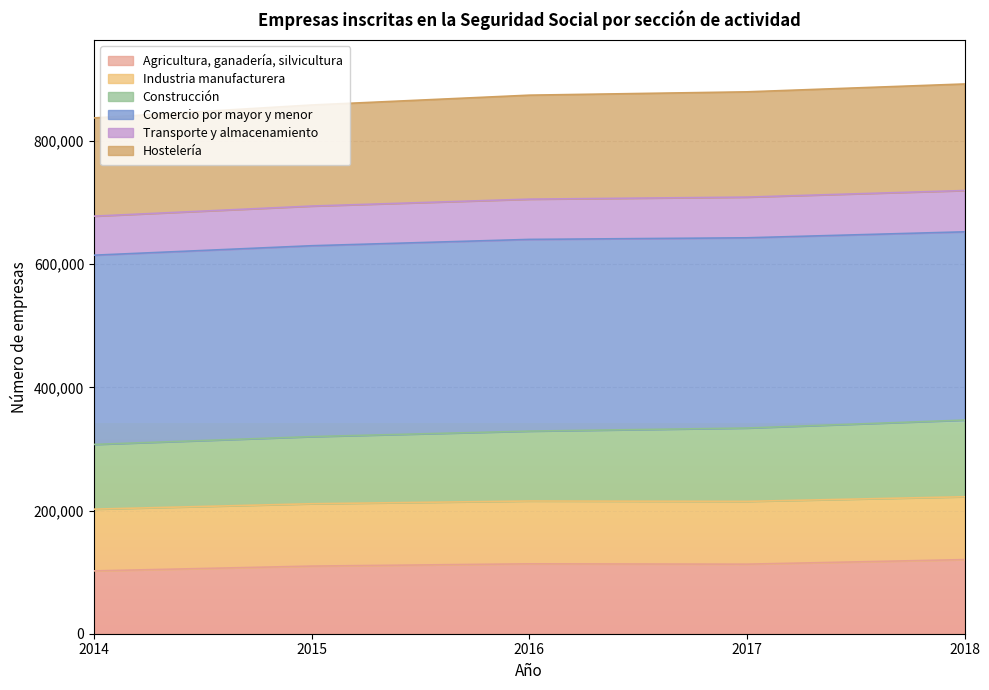

What is the total value across all series at 2017?

879955